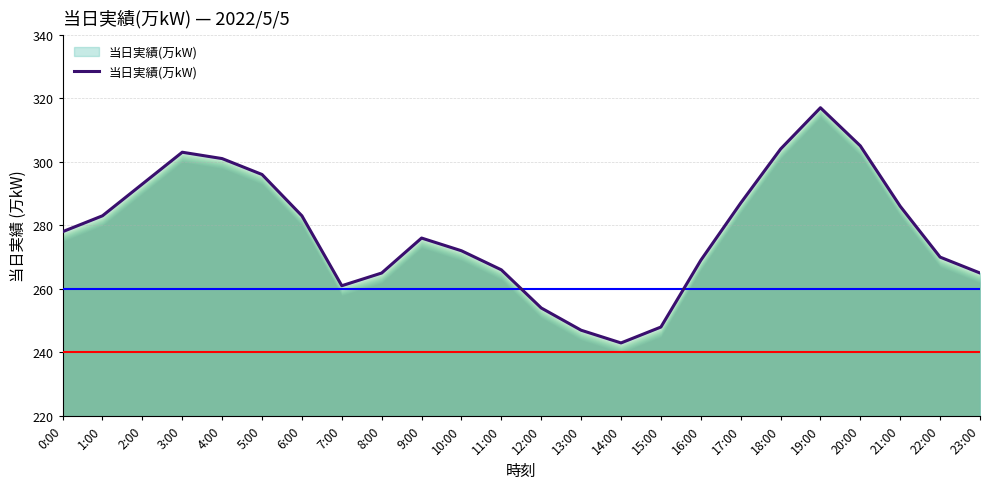

Reading left to right, what are all the values shown in this chart?

0:00=278	1:00=283	2:00=293	3:00=303	4:00=301	5:00=296	6:00=283	7:00=261	8:00=265	9:00=276	10:00=272	11:00=266	12:00=254	13:00=247	14:00=243	15:00=248	16:00=269	17:00=287	18:00=304	19:00=317	20:00=305	21:00=286	22:00=270	23:00=265